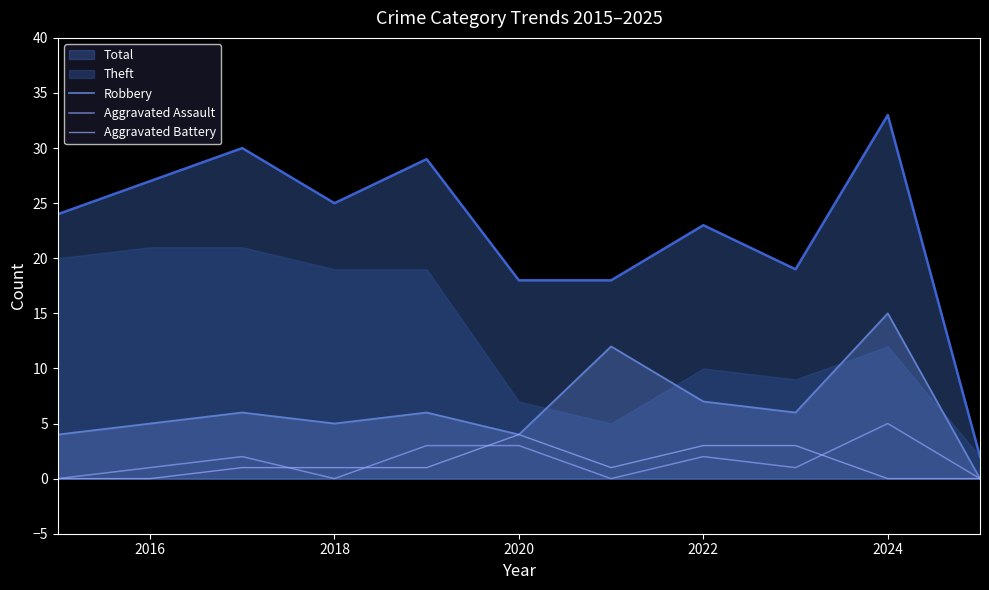

In Aggravated Battery, how many points are lower than both neighbors (excluding endpoints)?

1